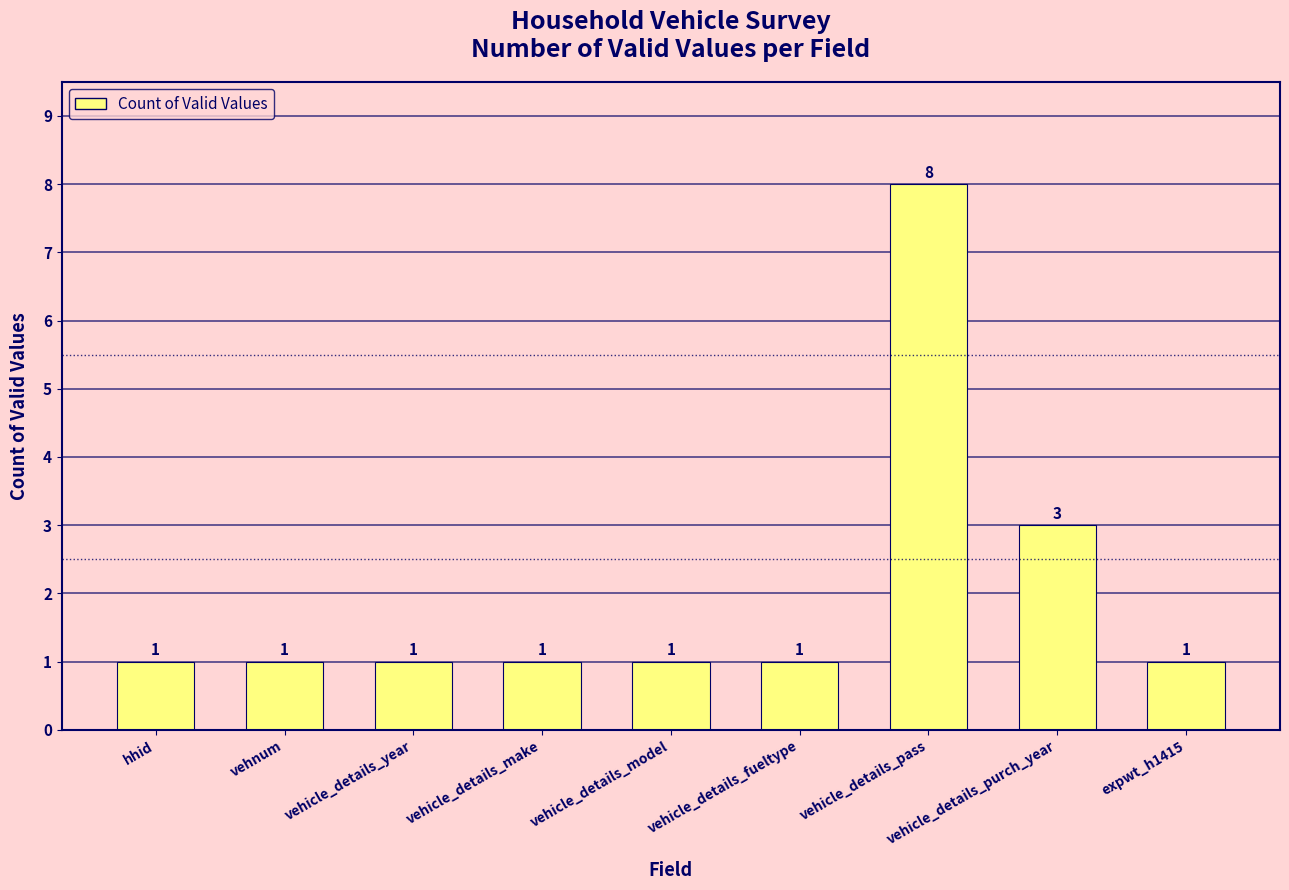

What is the sum of the values at vehicle_details_make and hhid?

2